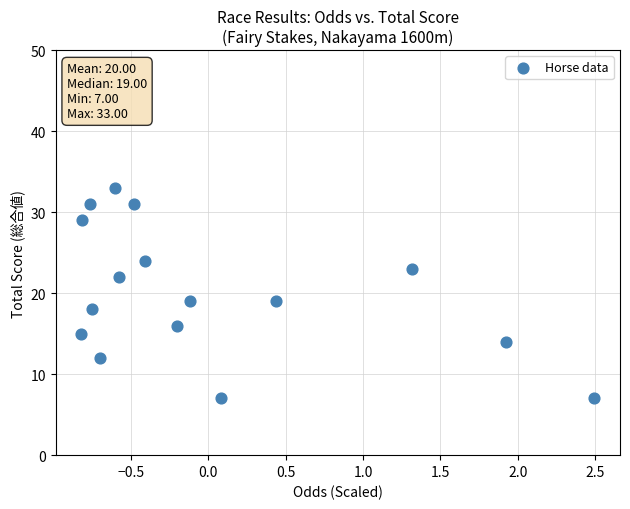

What is the range of Y values (max minus min)?

26